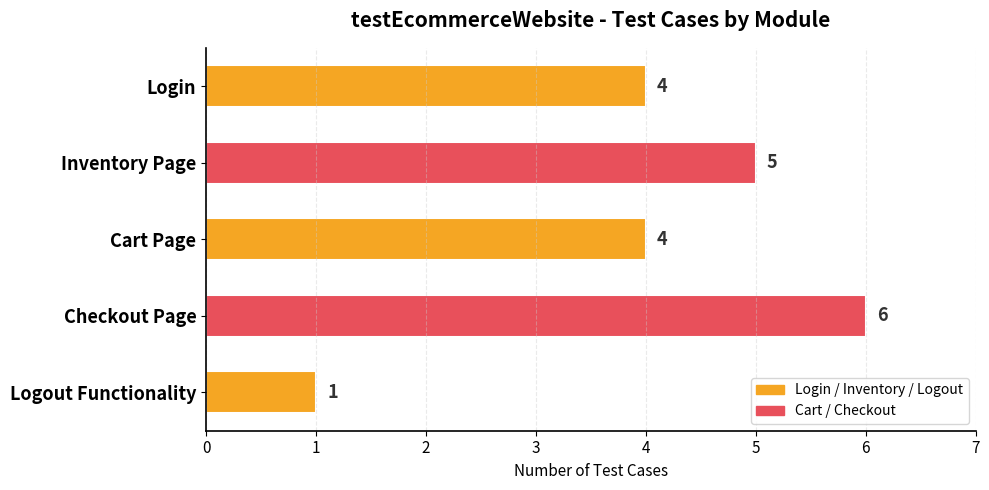

What is the change in value from Login to Logout Functionality?

-3